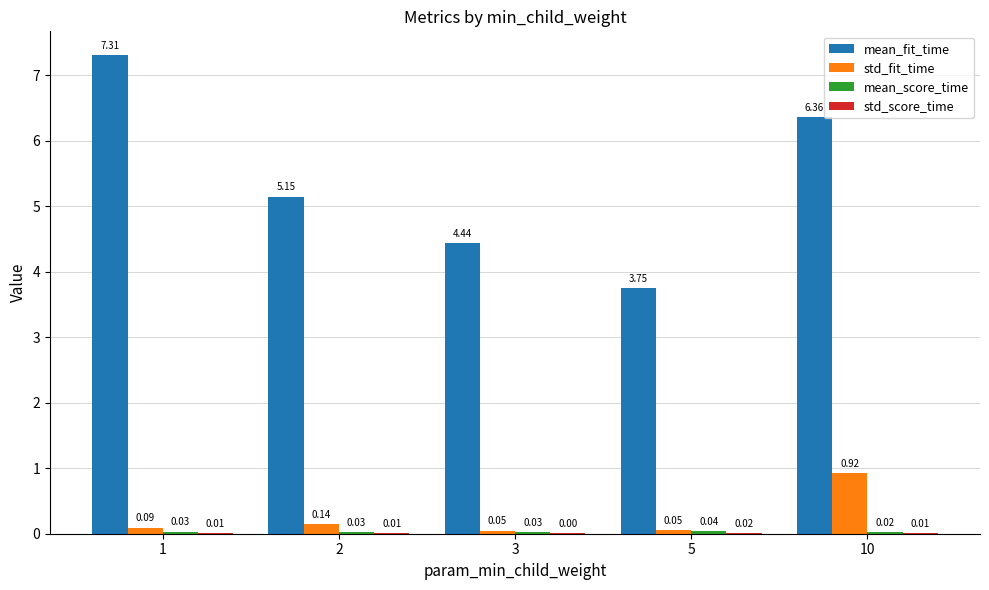

Which series changed the most between 1 and 2?

mean_fit_time